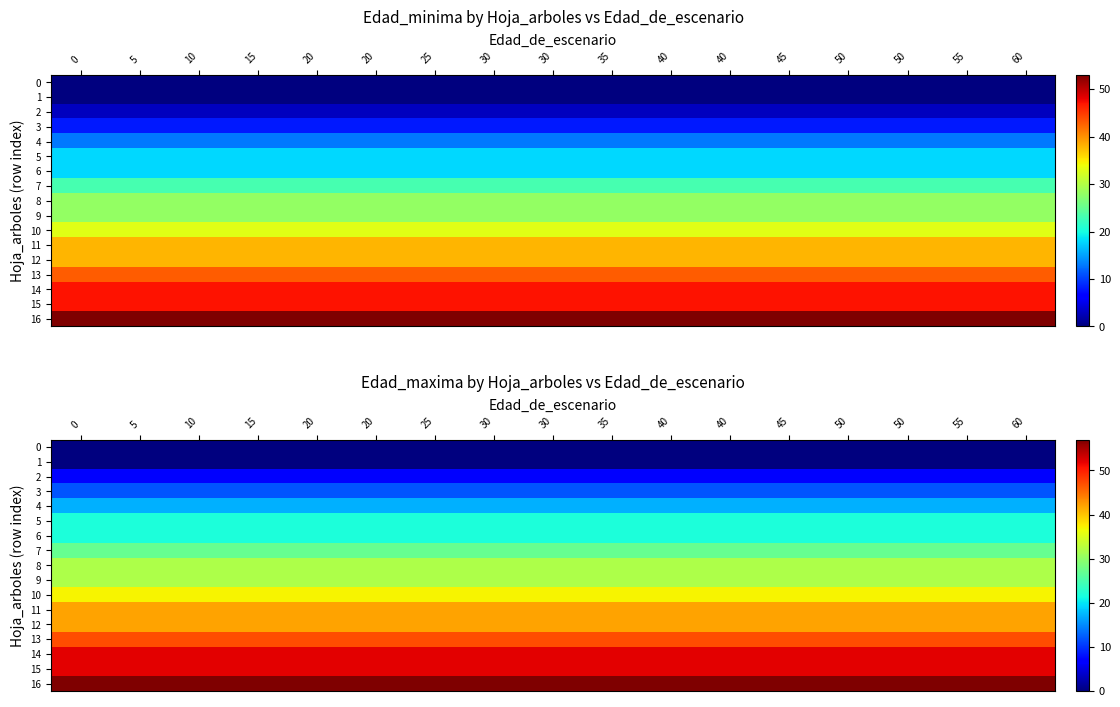

True or false: 4 has a value of 12 at 10.

False